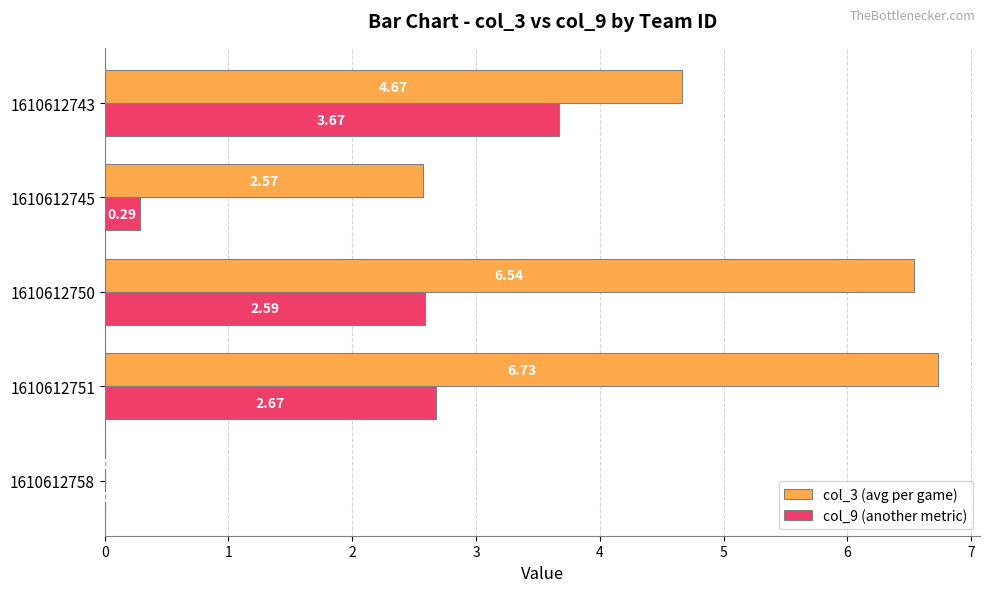

Count the number of data series in this chart.

2